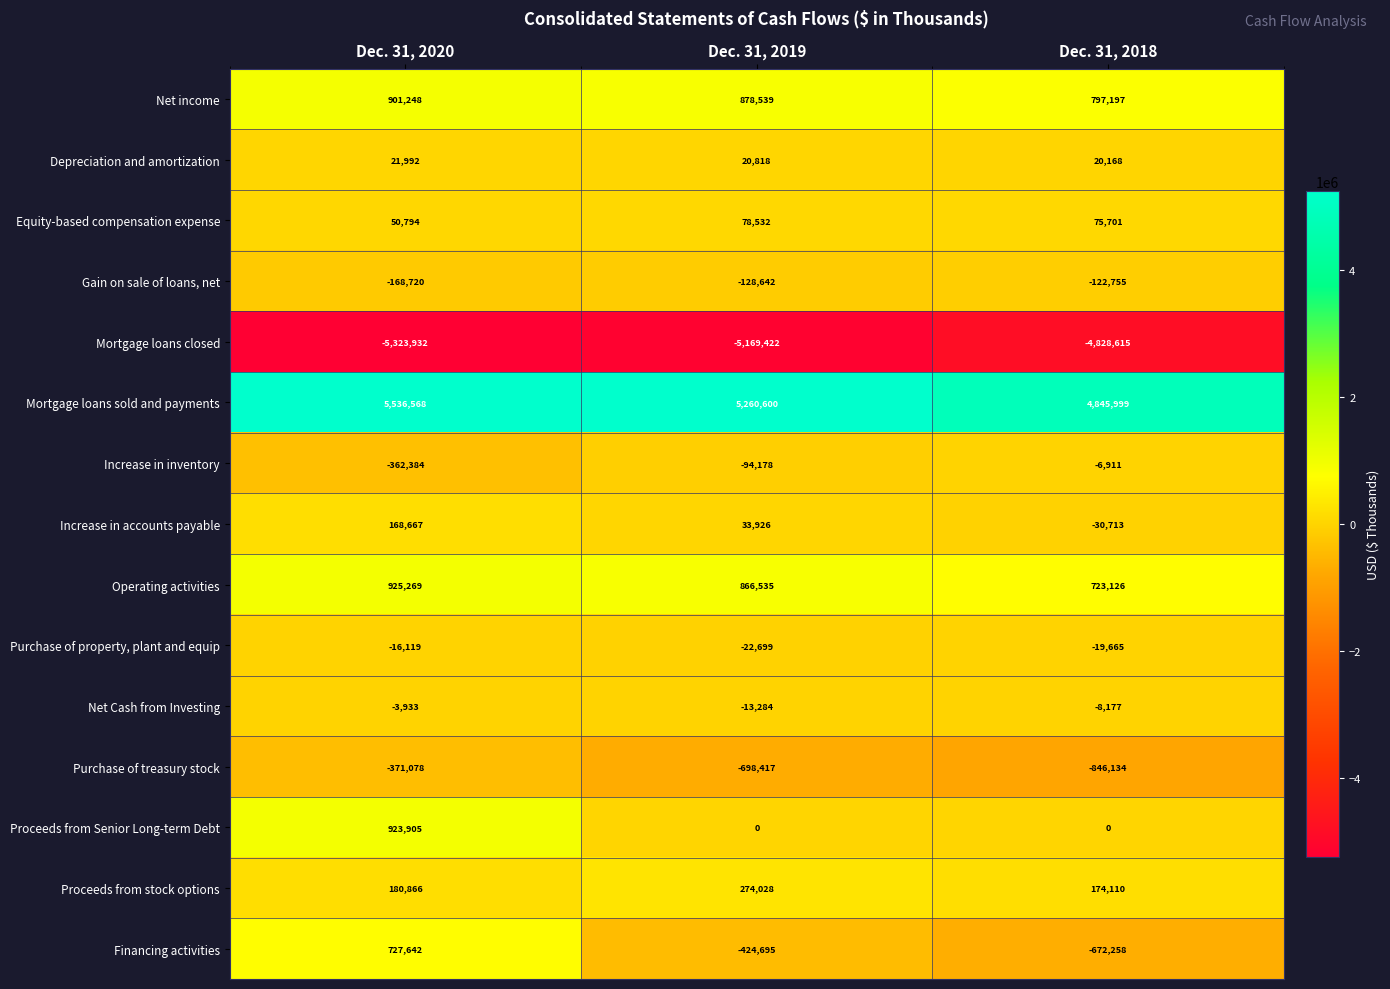

What is the difference between the maximum and minimum values in the Increase in inventory series?

355473